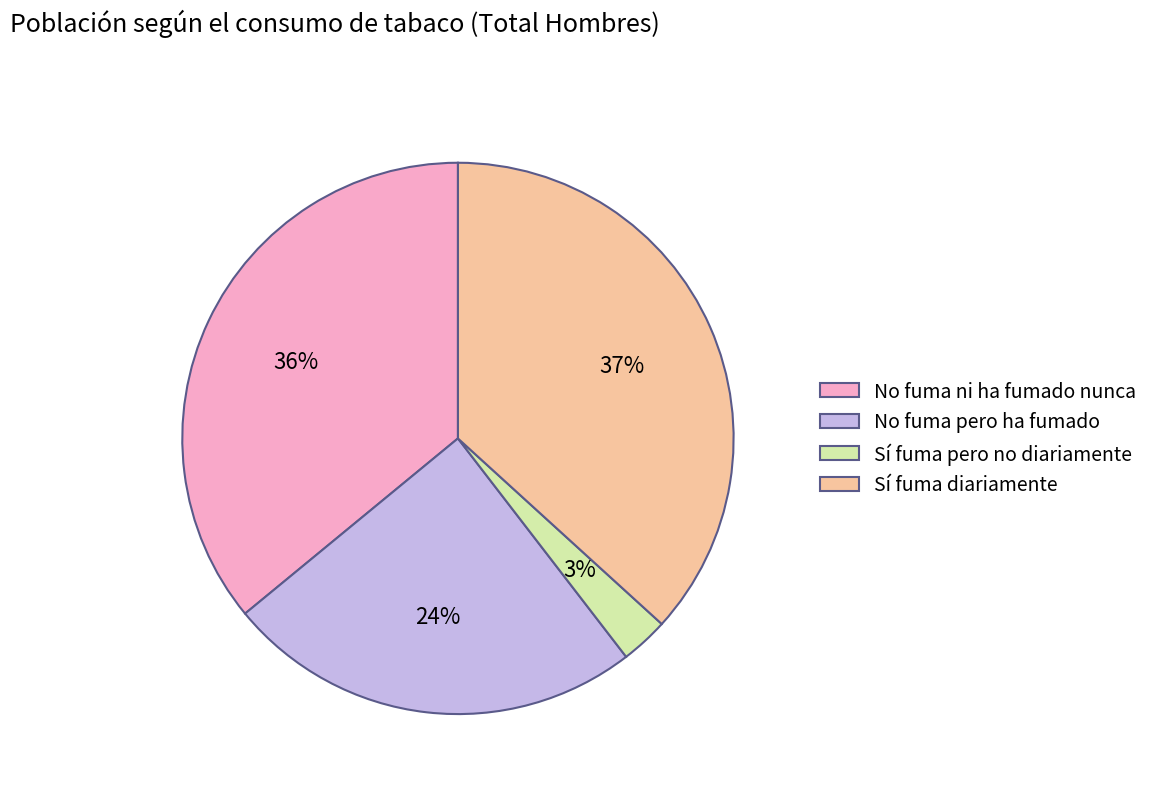

Is there a majority slice in this chart?

No